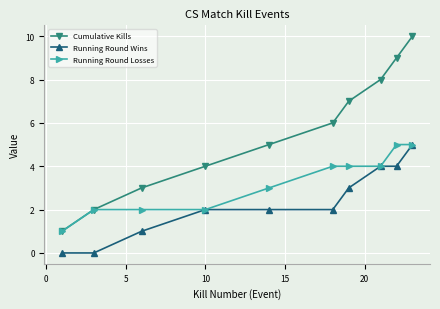

Reading left to right, list all the values displayed in this chart.

Cumulative Kills: 1	2	3	4	5	6	7	8	9	10
Running Round Wins: 0	0	1	2	2	2	3	4	4	5
Running Round Losses: 1	2	2	2	3	4	4	4	5	5